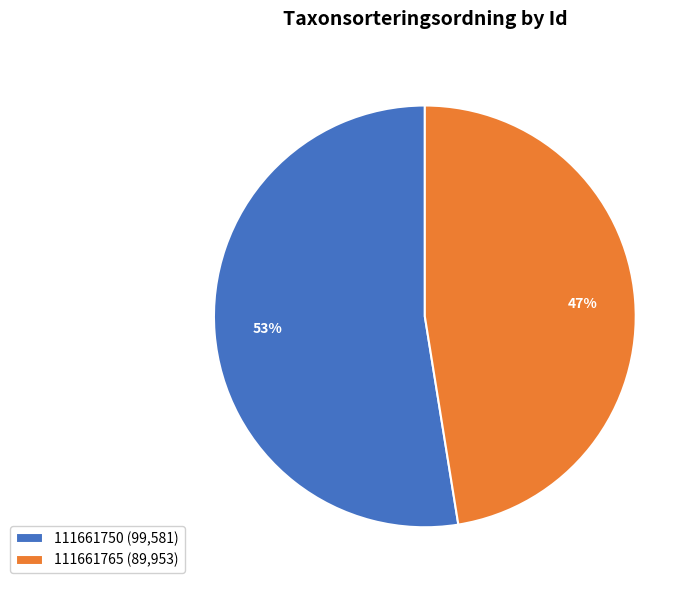

To the nearest percent, what percentage of the pie is 111661765?

47%